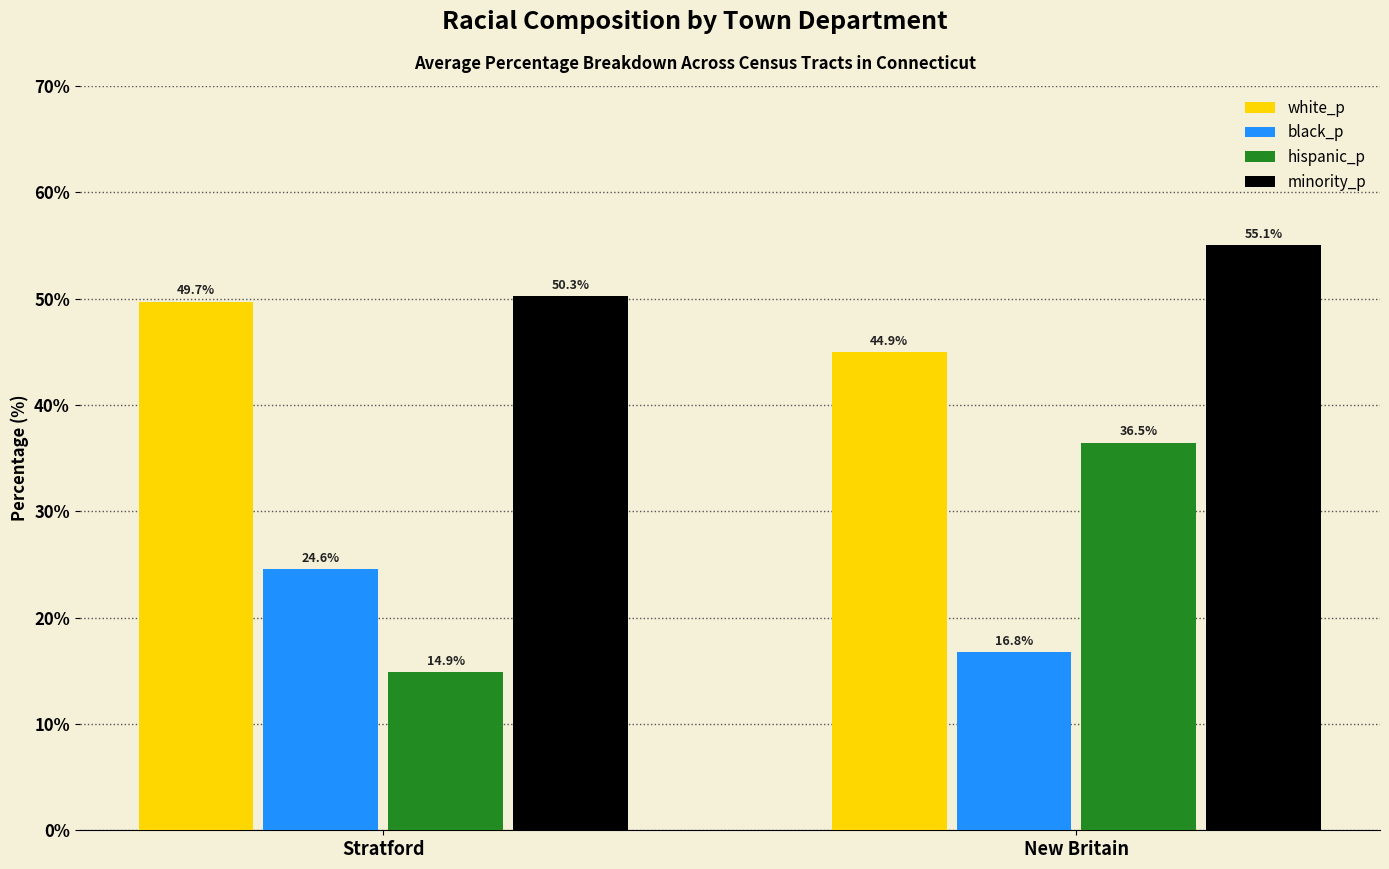

Which series changed the most between Stratford and New Britain?

hispanic_p